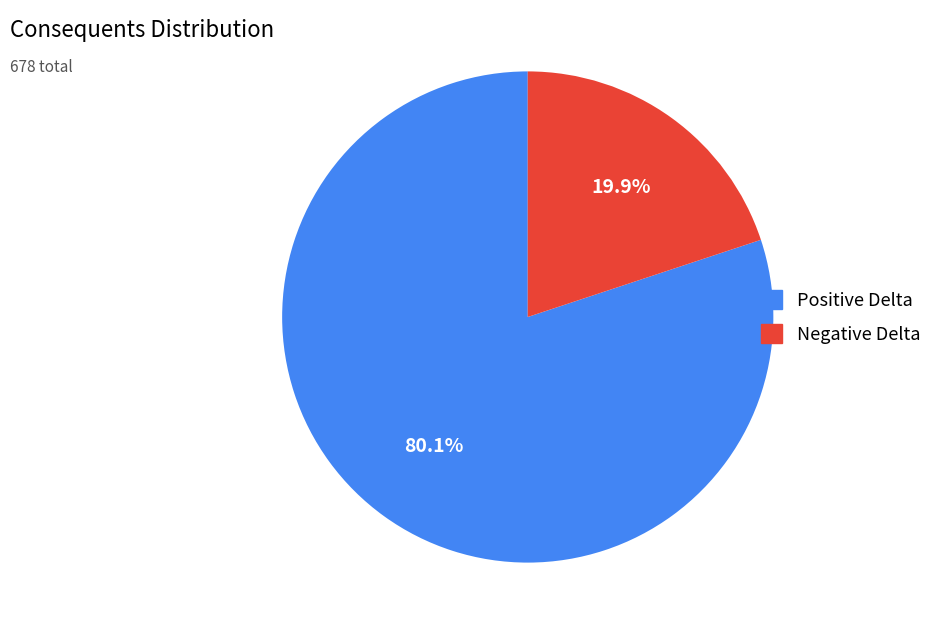

Which category has the smallest portion of the pie?

Negative Delta